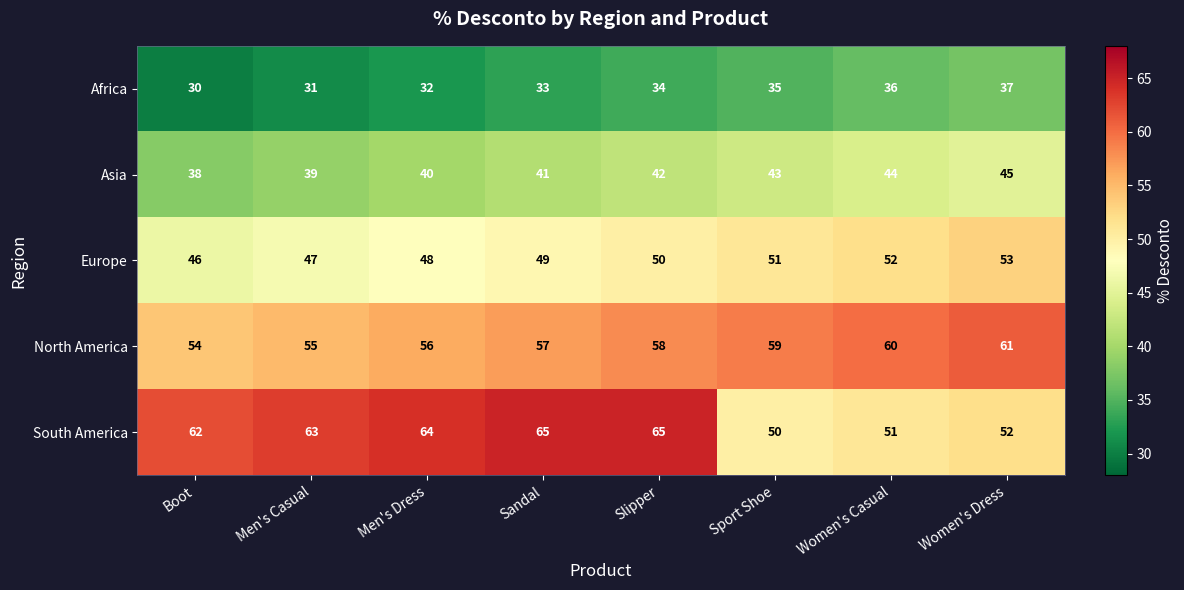

Which category has the lowest value across all series?

Boot